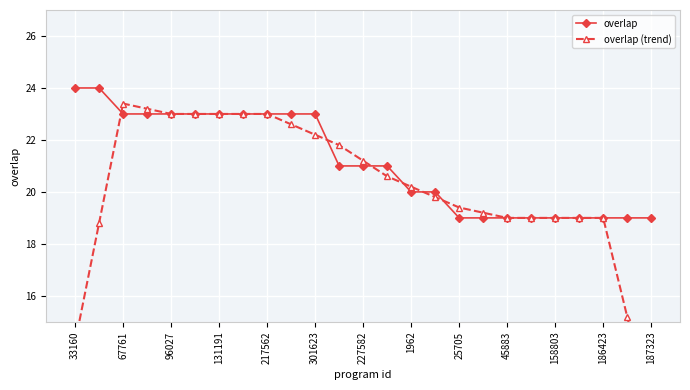

The value of overlap at 227582 is 9. True or false?

False